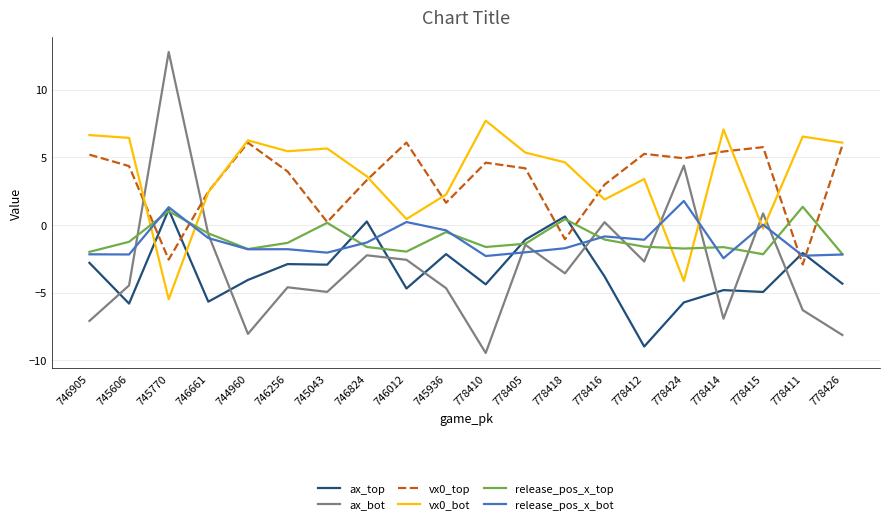

Where is the first local minimum for ax_bot?

744960